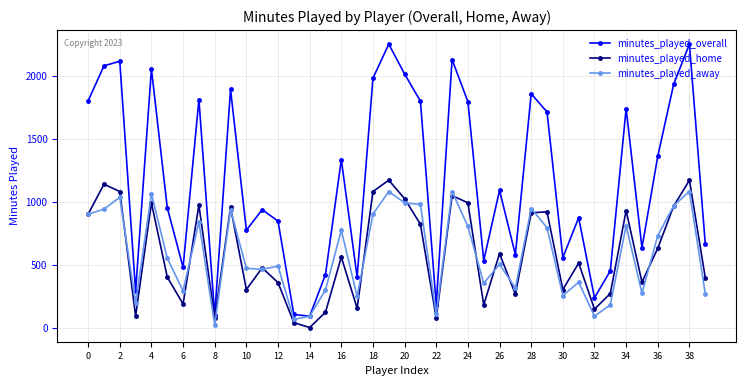

At how many categories does at least one series exceed 1644?

17